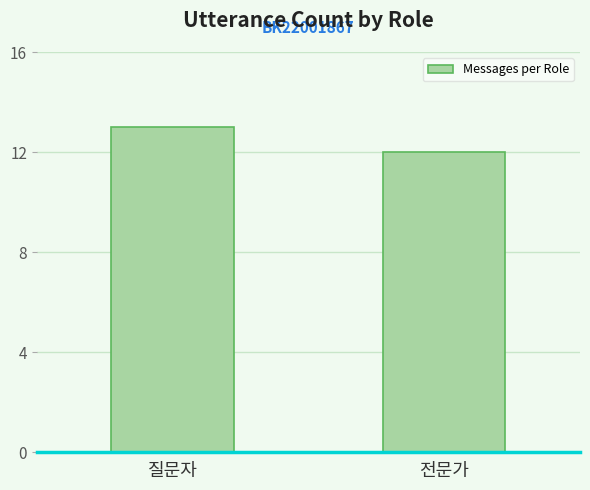

List the labels in order of value, largest first.

질문자, 전문가